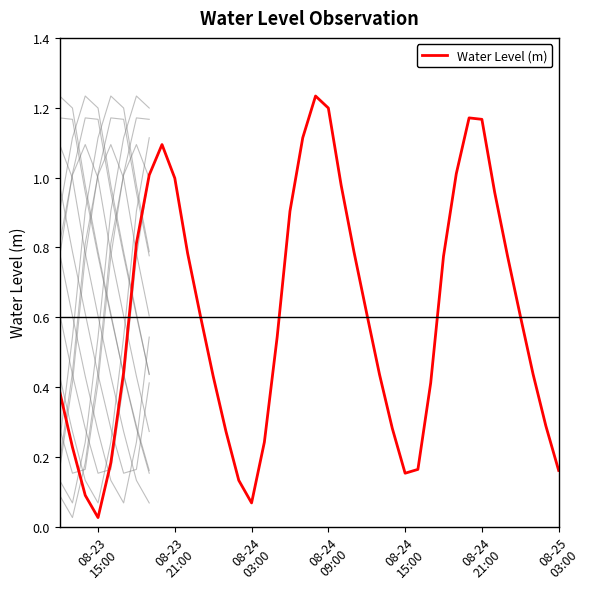

Is this an area chart (filled region under the line)?

No